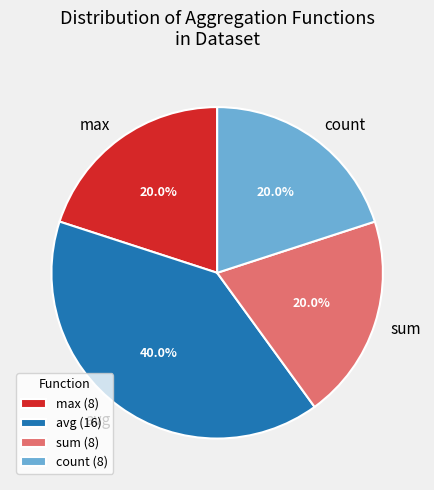

Combined, what portion of the pie is sum and avg?

60.0%